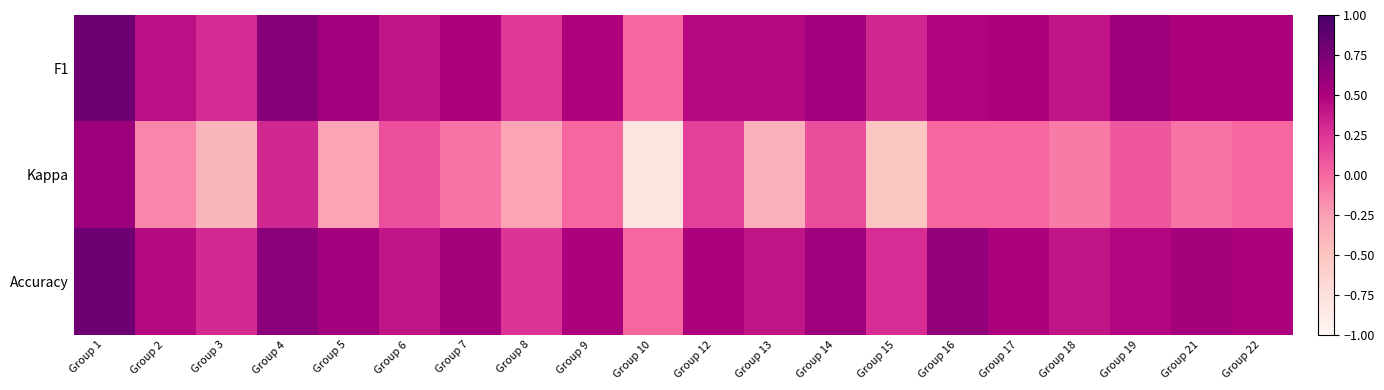

List the series in order of their peak value, highest first.

F1, Accuracy, Kappa